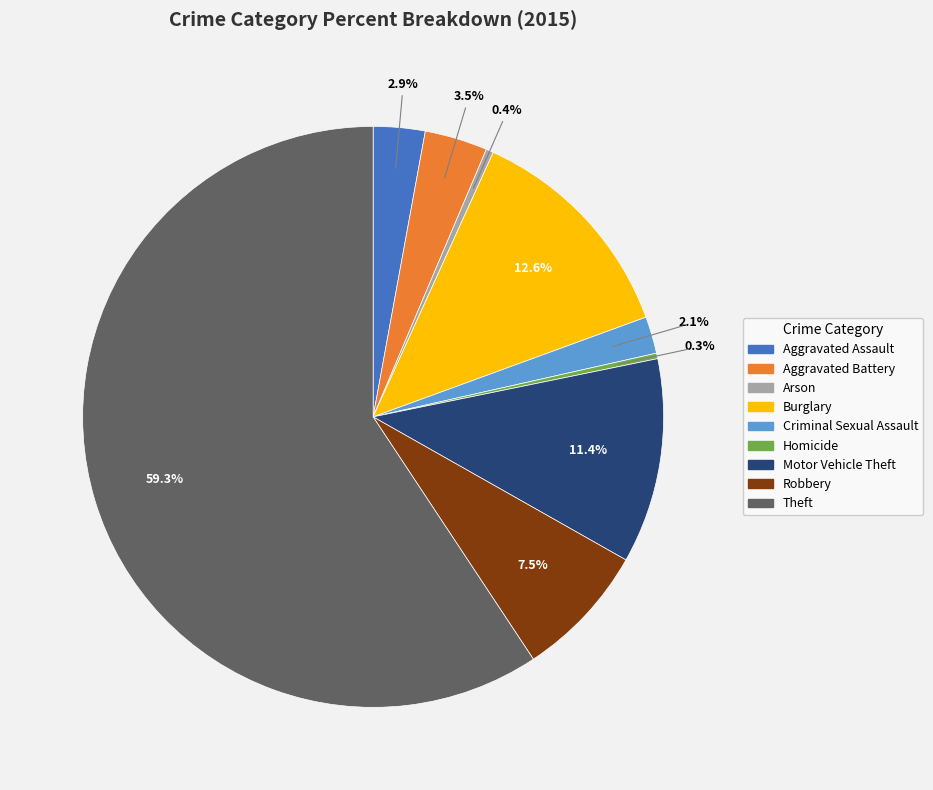

What is the ratio of the value at Aggravated Battery to the value at Homicide?

11.3